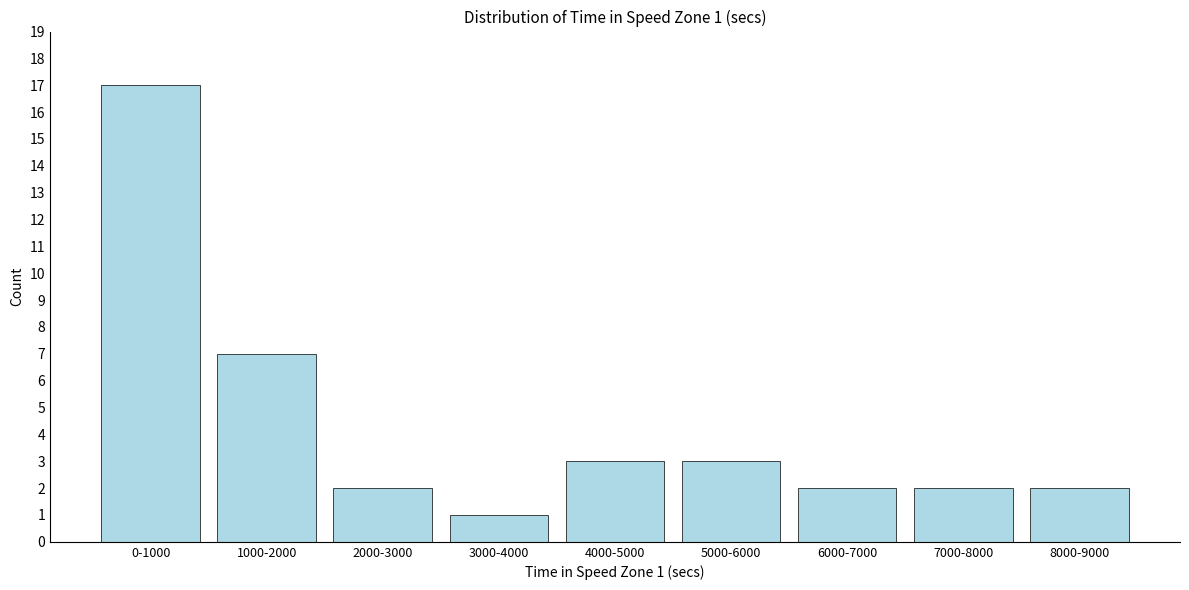

Reading left to right, list all the values displayed in this chart.

17	7	2	1	3	3	2	2	2